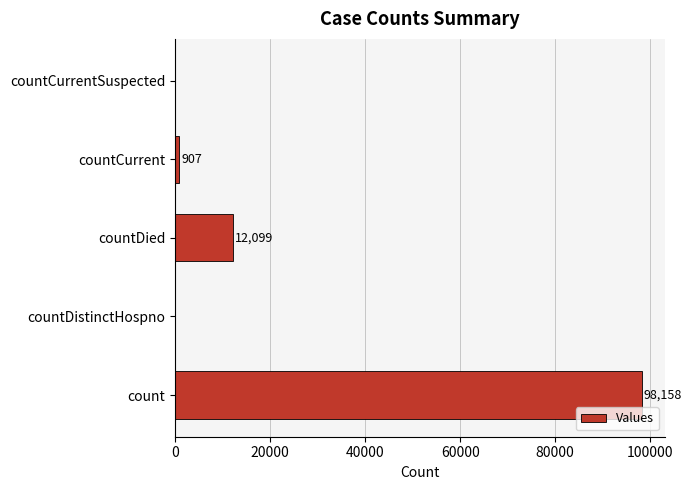

Reading bottom to top, what are all the values shown in this chart?

count=98158	countDistinctHospno=0	countDied=12099	countCurrent=907	countCurrentSuspected=0